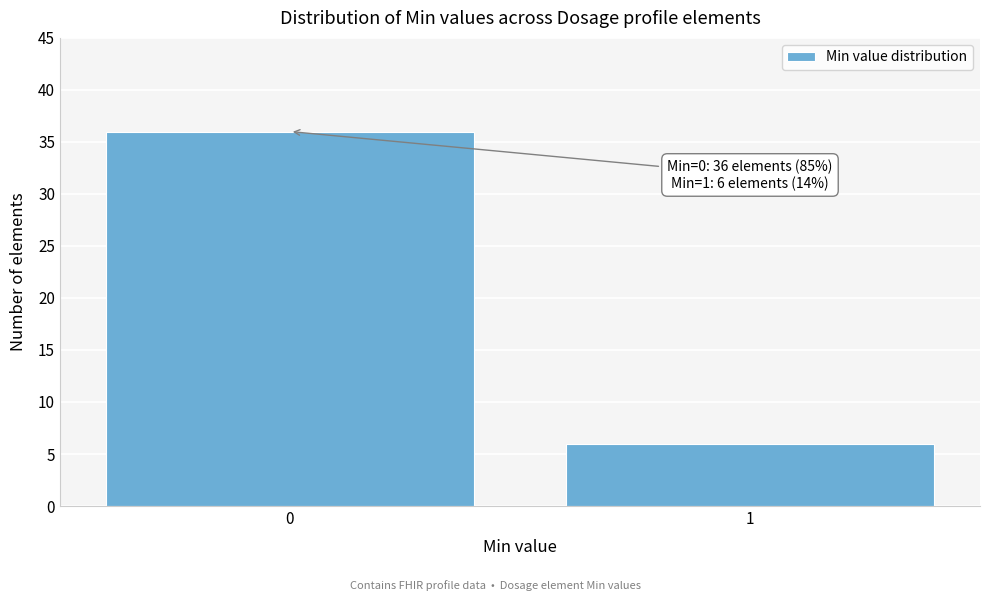

Reading left to right, list all the values displayed in this chart.

0=36	1=6